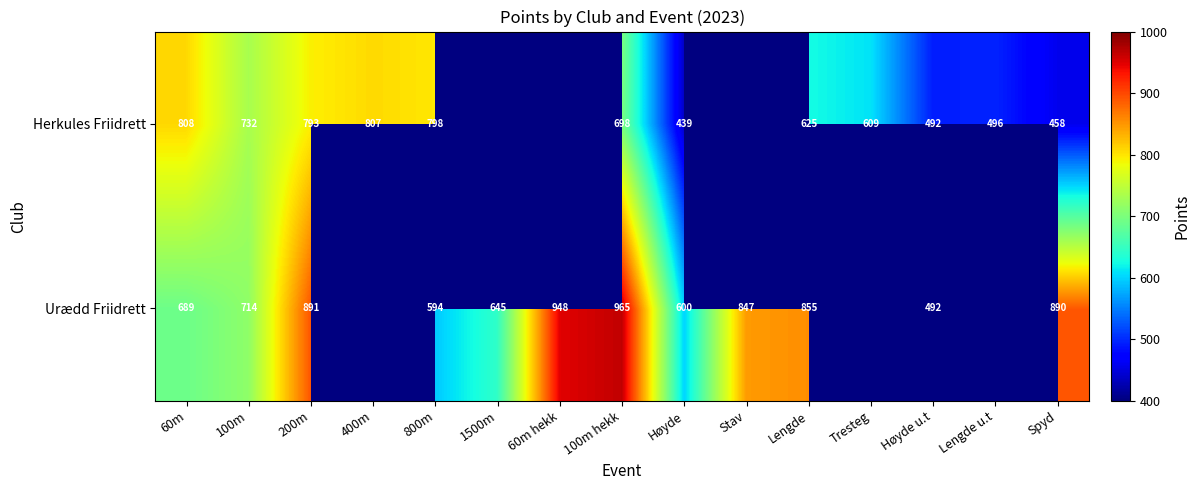

What is the spread (max minus min) of values at Høyde?

161